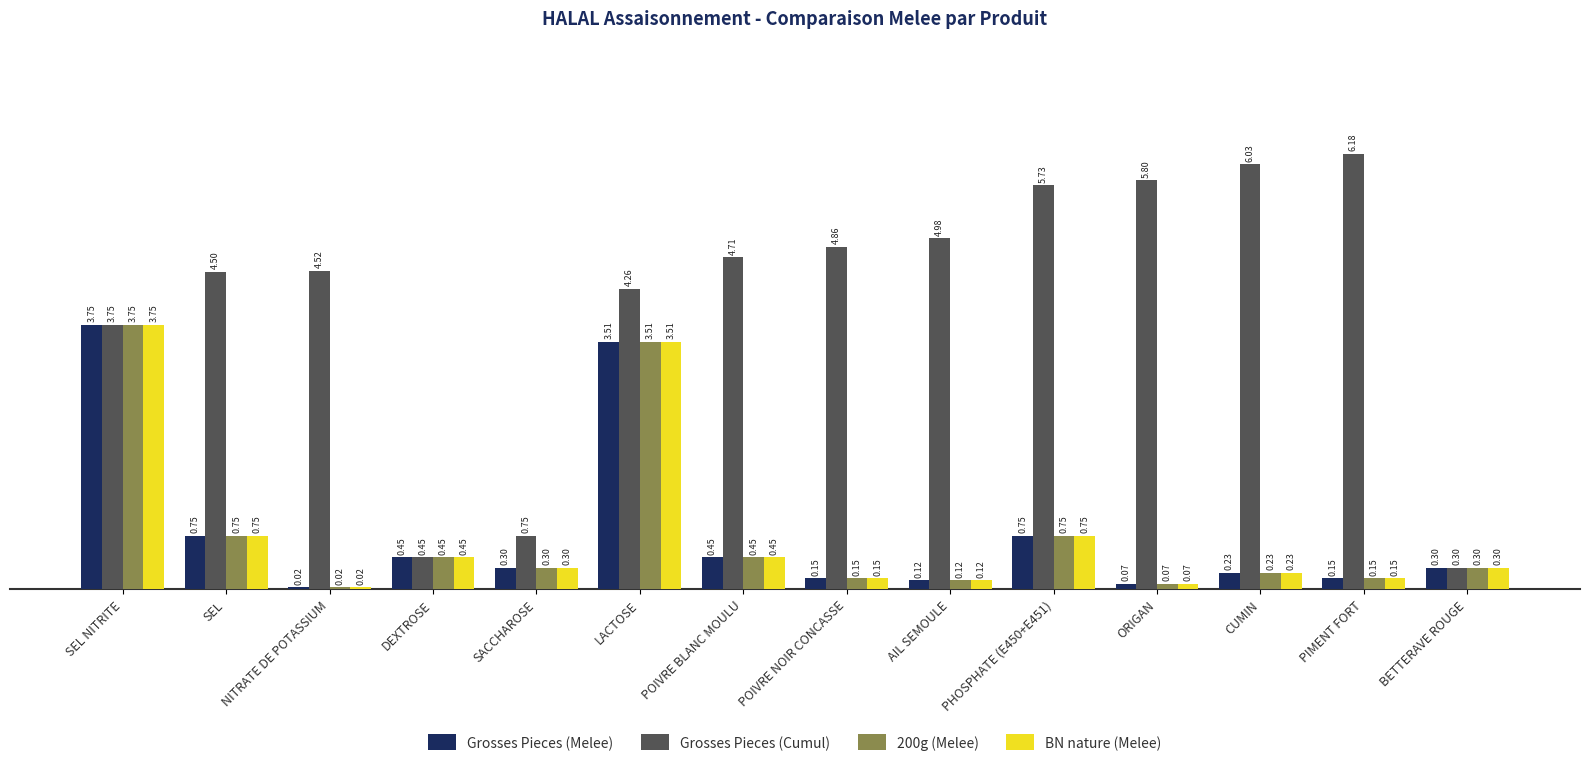

At which category is the sum across all series the highest?

SEL NITRITE